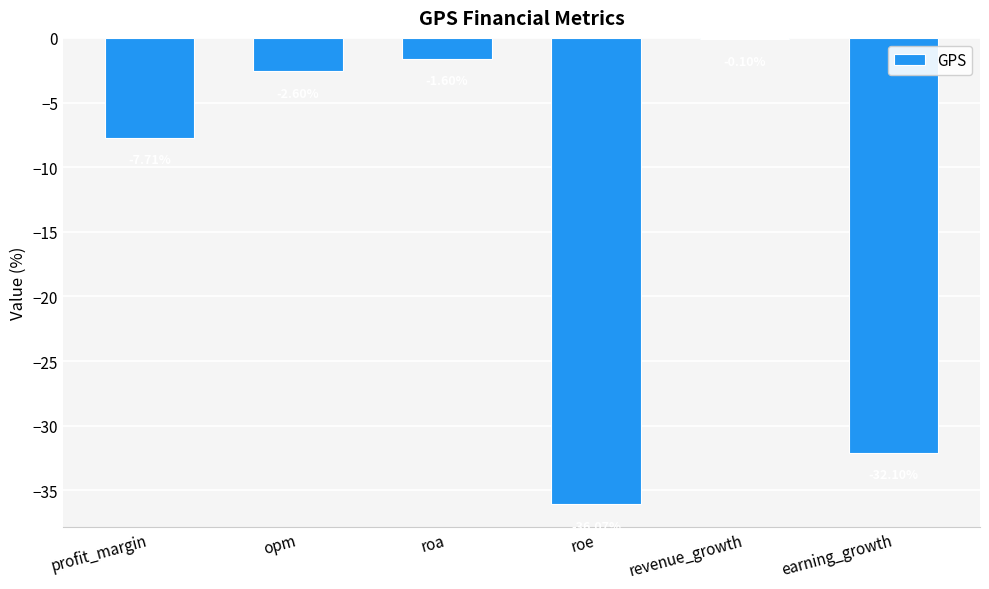

At which category does the chart reach its peak across all series?

revenue_growth